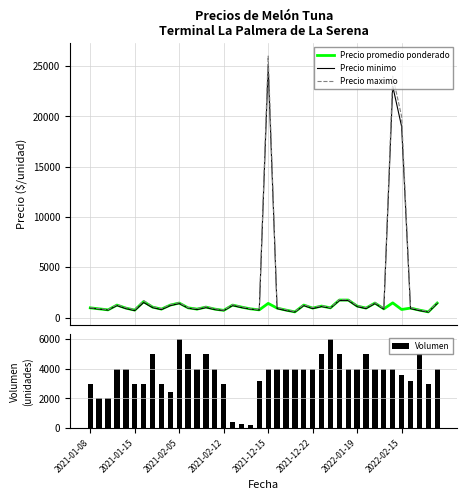

How many groups of bars are there?

40